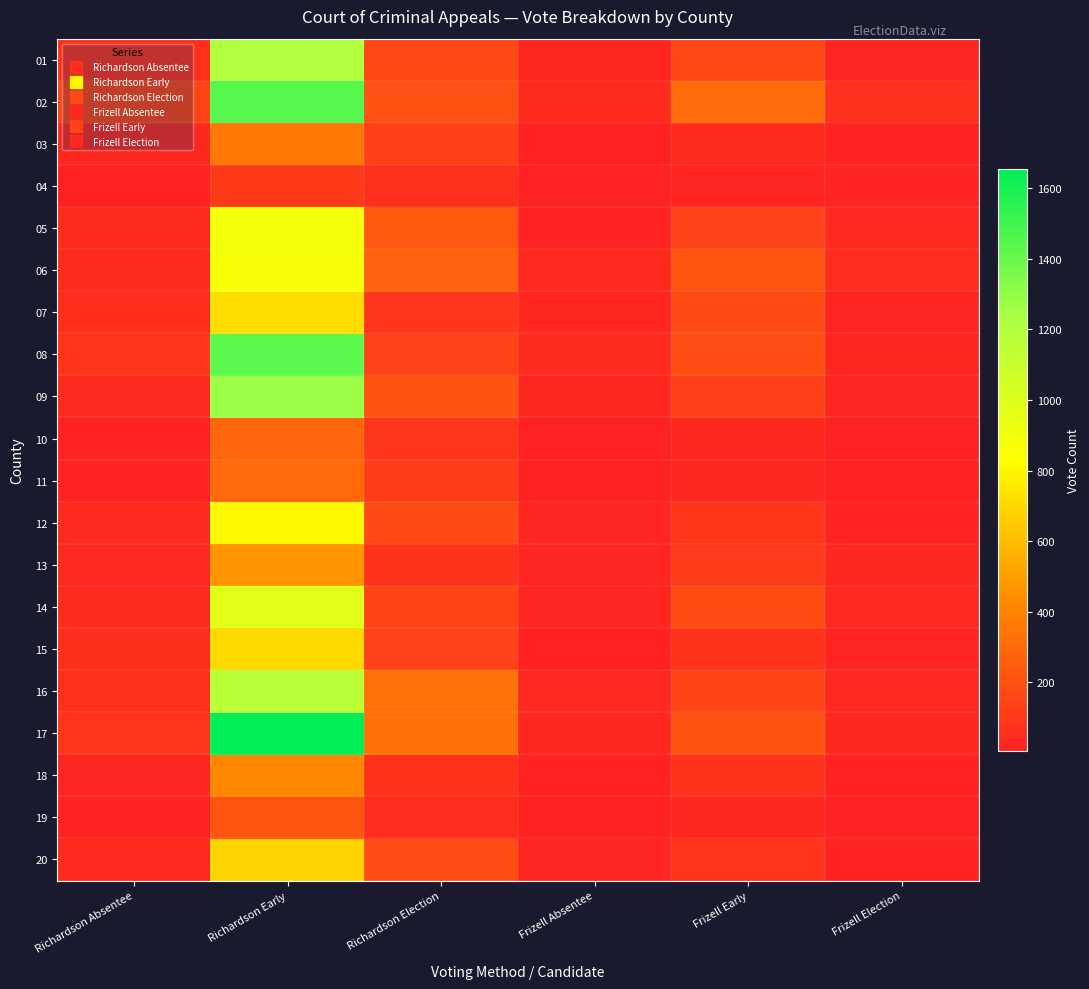

Reading left to right, what are all the values shown in this chart?

01: Richardson Absentee=73	Richardson Early=1205	Richardson Election=168	Frizell Absentee=29	Frizell Early=171	Frizell Election=21
02: Richardson Absentee=150	Richardson Early=1440	Richardson Election=199	Frizell Absentee=47	Frizell Early=309	Frizell Election=67
03: Richardson Absentee=33	Richardson Early=355	Richardson Election=132	Frizell Absentee=12	Frizell Early=47	Frizell Election=14
04: Richardson Absentee=13	Richardson Early=107	Richardson Election=66	Frizell Absentee=7	Frizell Early=23	Frizell Election=14
05: Richardson Absentee=52	Richardson Early=882	Richardson Election=226	Frizell Absentee=19	Frizell Early=141	Frizell Election=38
06: Richardson Absentee=46	Richardson Early=870	Richardson Election=262	Frizell Absentee=36	Frizell Early=218	Frizell Election=54
07: Richardson Absentee=59	Richardson Early=715	Richardson Election=92	Frizell Absentee=30	Frizell Early=174	Frizell Election=23
08: Richardson Absentee=83	Richardson Early=1425	Richardson Election=144	Frizell Absentee=46	Frizell Early=191	Frizell Election=27
09: Richardson Absentee=43	Richardson Early=1278	Richardson Election=212	Frizell Absentee=33	Frizell Early=128	Frizell Election=20
10: Richardson Absentee=15	Richardson Early=285	Richardson Election=86	Frizell Absentee=9	Frizell Early=33	Frizell Election=9
11: Richardson Absentee=18	Richardson Early=295	Richardson Election=119	Frizell Absentee=11	Frizell Early=30	Frizell Election=12
12: Richardson Absentee=44	Richardson Early=811	Richardson Election=174	Frizell Absentee=26	Frizell Early=95	Frizell Election=14
13: Richardson Absentee=39	Richardson Early=465	Richardson Election=78	Frizell Absentee=20	Frizell Early=112	Frizell Election=33
14: Richardson Absentee=48	Richardson Early=970	Richardson Election=148	Frizell Absentee=23	Frizell Early=178	Frizell Election=42
15: Richardson Absentee=62	Richardson Early=698	Richardson Election=140	Frizell Absentee=11	Frizell Early=75	Frizell Election=21
16: Richardson Absentee=74	Richardson Early=1168	Richardson Election=333	Frizell Absentee=38	Frizell Early=147	Frizell Election=40
17: Richardson Absentee=90	Richardson Early=1655	Richardson Election=331	Frizell Absentee=30	Frizell Early=208	Frizell Election=34
18: Richardson Absentee=25	Richardson Early=413	Richardson Election=75	Frizell Absentee=11	Frizell Early=81	Frizell Election=13
19: Richardson Absentee=19	Richardson Early=215	Richardson Election=54	Frizell Absentee=13	Frizell Early=30	Frizell Election=7
20: Richardson Absentee=41	Richardson Early=681	Richardson Election=187	Frizell Absentee=20	Frizell Early=83	Frizell Election=15